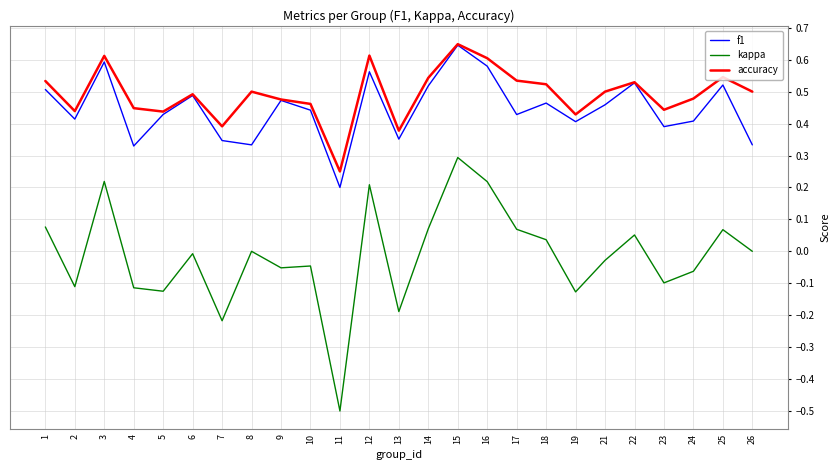

Which category has the highest value across all series?

15